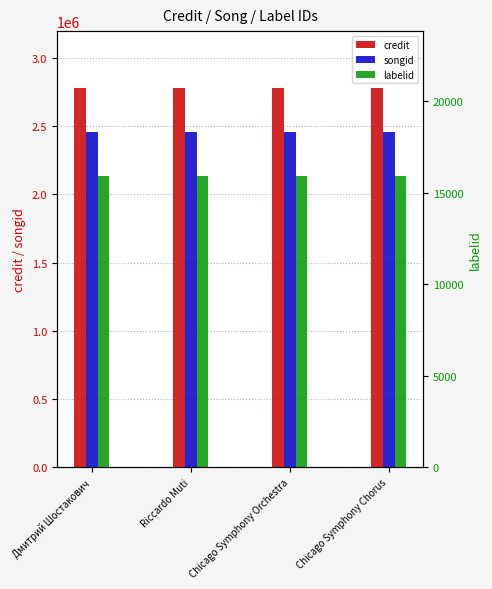

List the labels in order of credit value, largest first.

Дмитрий Шостакович, Riccardo Muti, Chicago Symphony Orchestra, Chicago Symphony Chorus